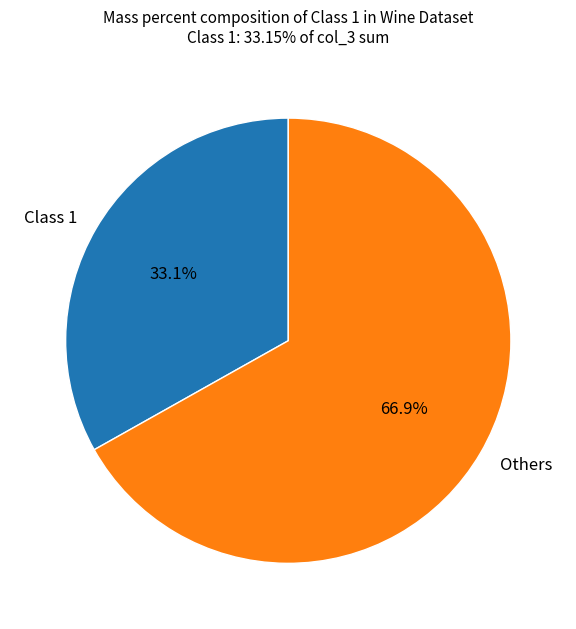

Rank the categories by value from lowest to highest.

Class 1, Others